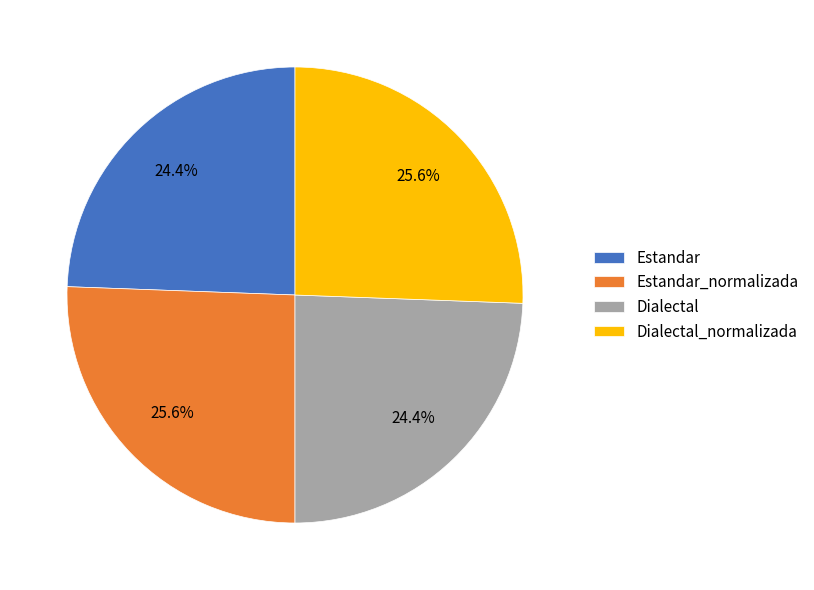

Approximately how many times larger is the value at Estandar compared to Dialectal?

1.0